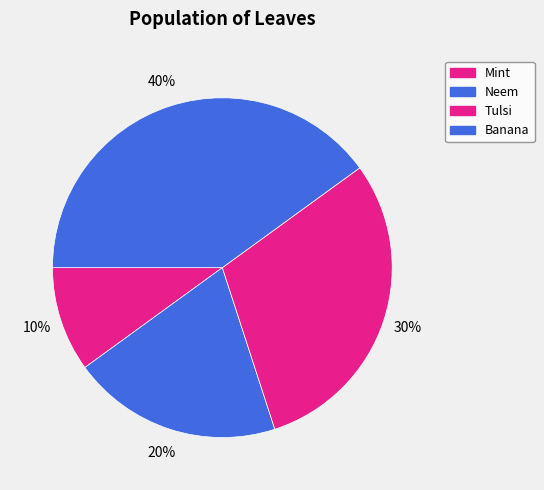

Between Mint and Tulsi, which is larger?

Tulsi